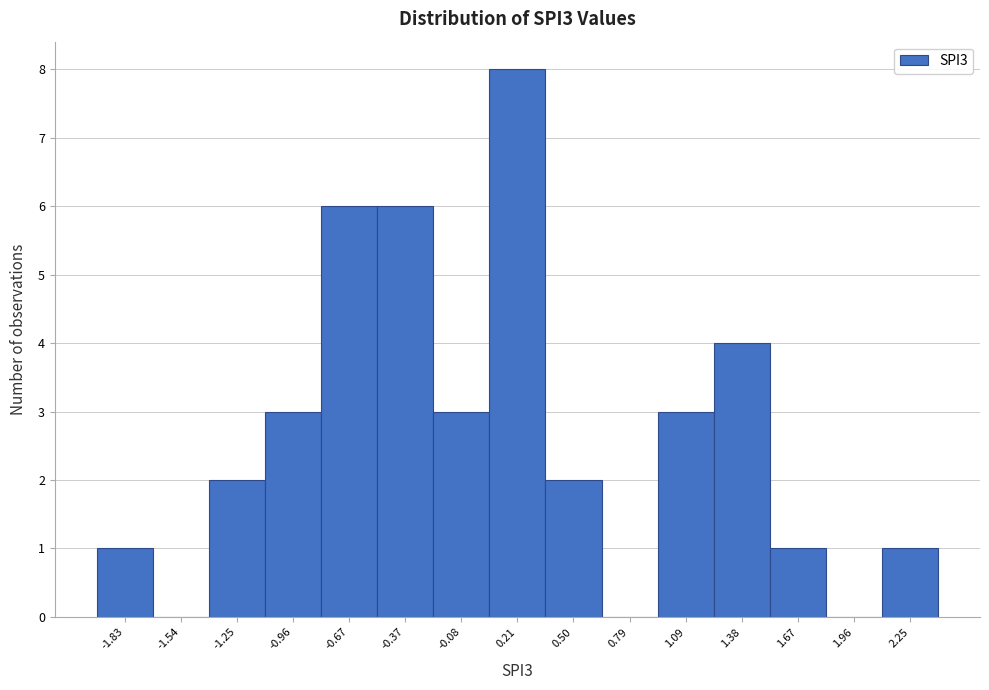

Reading right to left, what are all the values shown in this chart?

2.25=1	1.96=0	1.67=1	1.38=4	1.09=3	0.79=0	0.50=2	0.21=8	-0.08=3	-0.37=6	-0.67=6	-0.96=3	-1.25=2	-1.54=0	-1.83=1